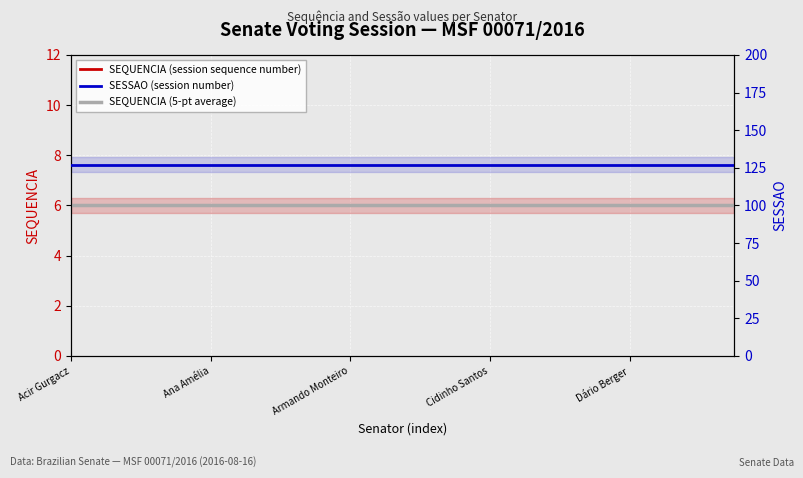

True or false: SEQUENCIA (5-pt average) and SESSAO (session number) cross at least once.

False